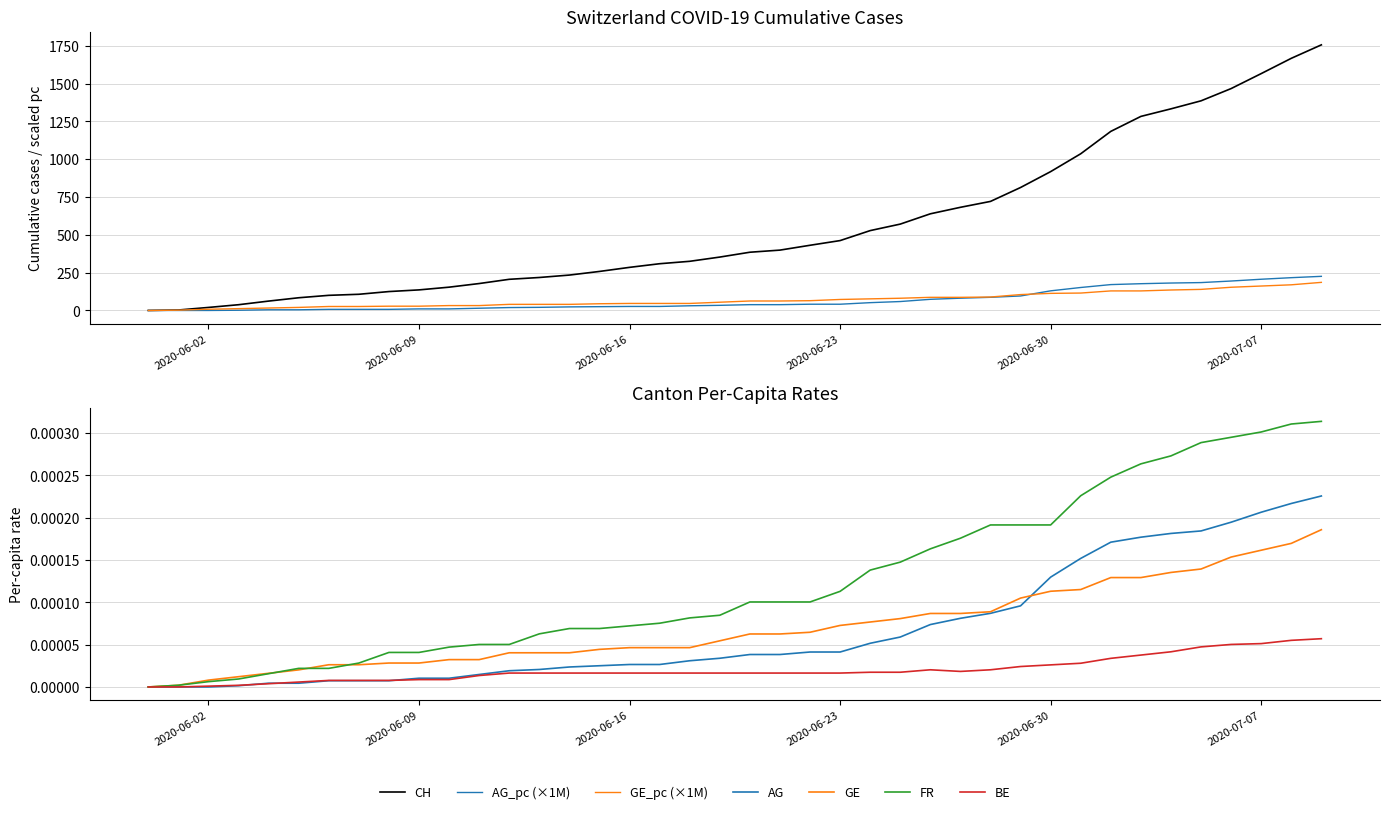

Is the value of AG_pc at 2020-06-19 greater than the value of CH at 2020-07-07?

No